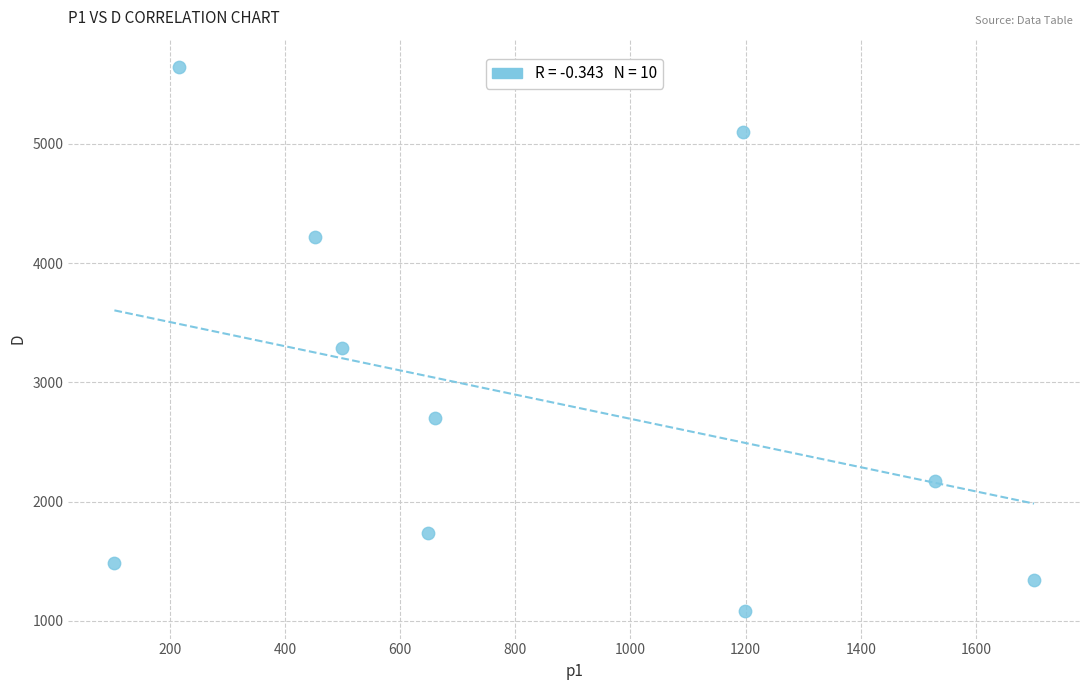

What Y value in the scatter plot is closest to 3362?

3284.8